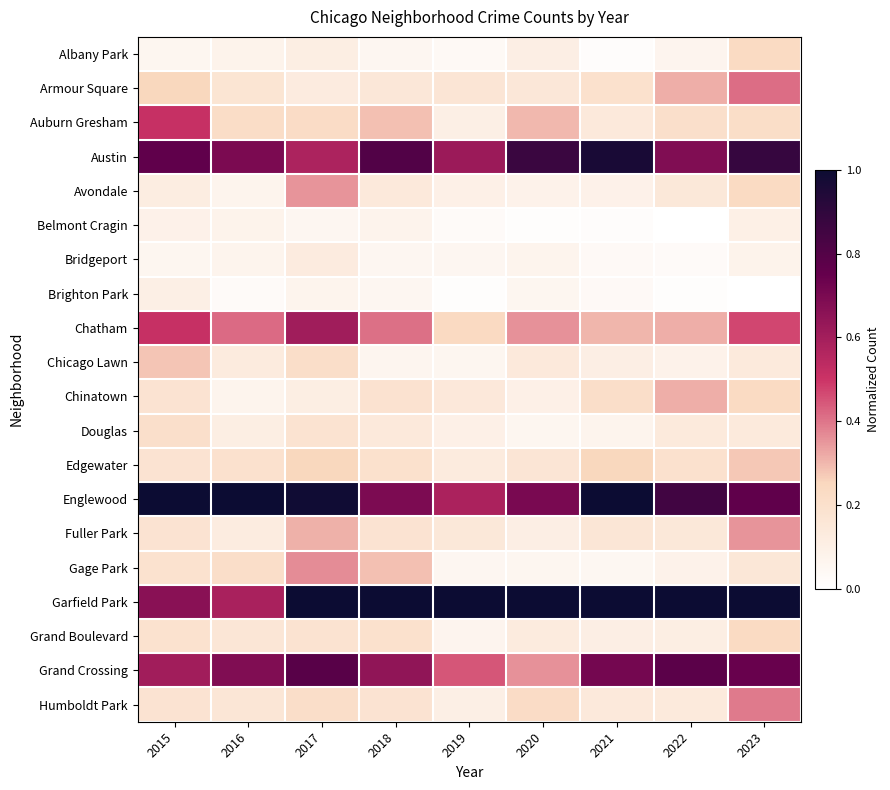

How many series are shown in this chart?

20